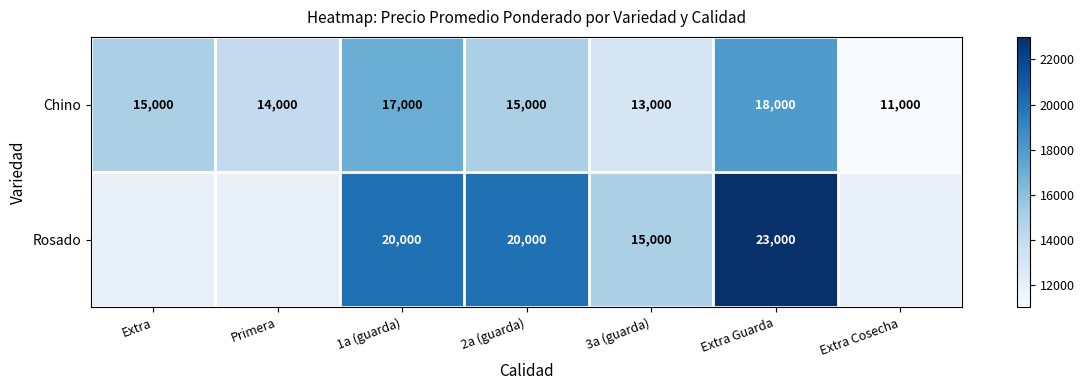

At 3a (guarda), list the series in order from largest to smallest.

Rosado, Chino